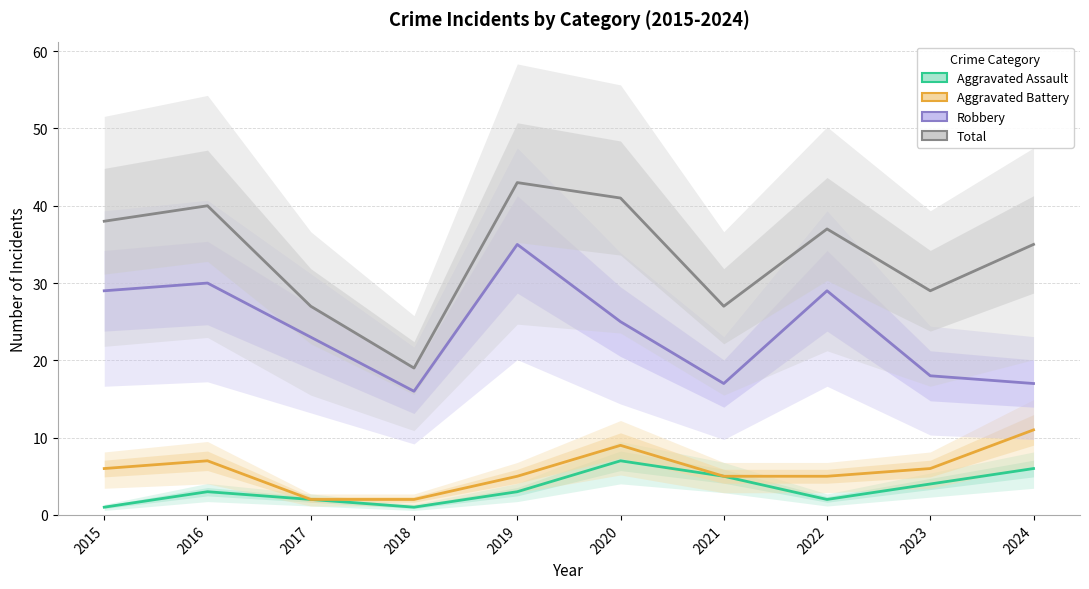

What are all the series names shown in the legend?

Aggravated Assault, Aggravated Battery, Robbery, Total